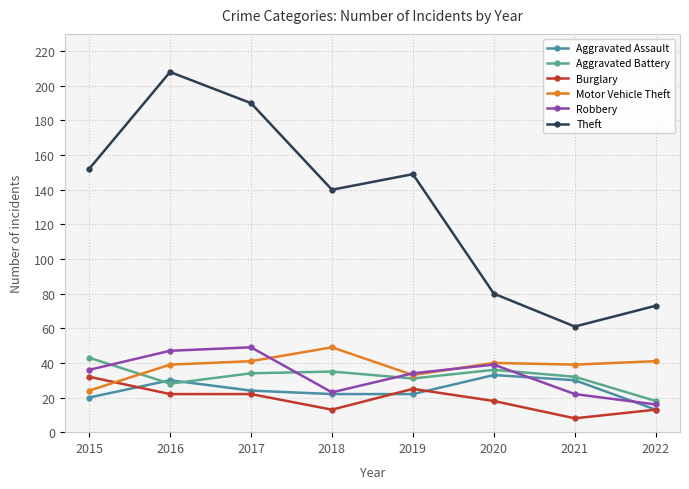

Is it true that Robbery equals 19 at 2019?

False